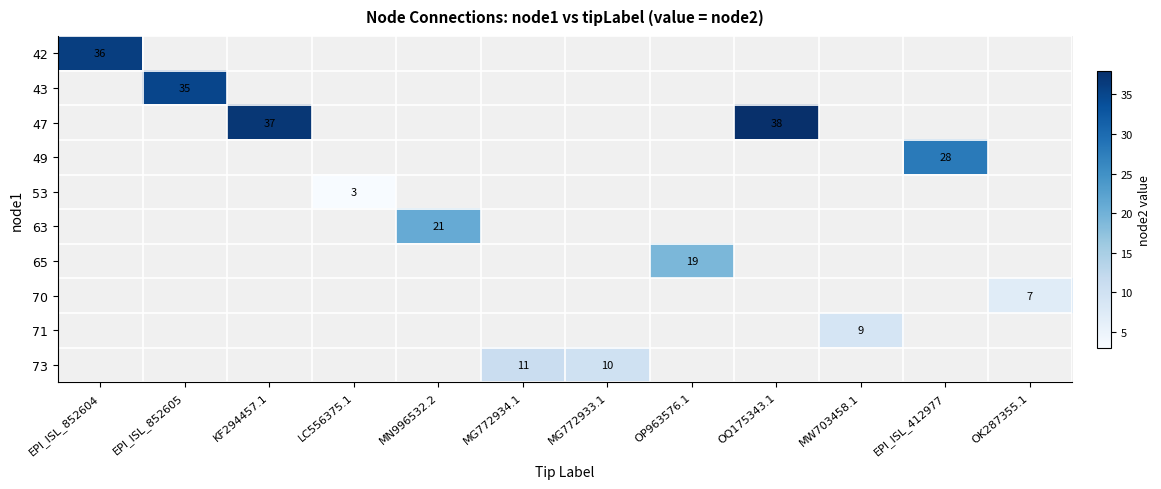

Is the value of 73 at MN996532.2 greater than the value of 42 at OQ175343.1?

No